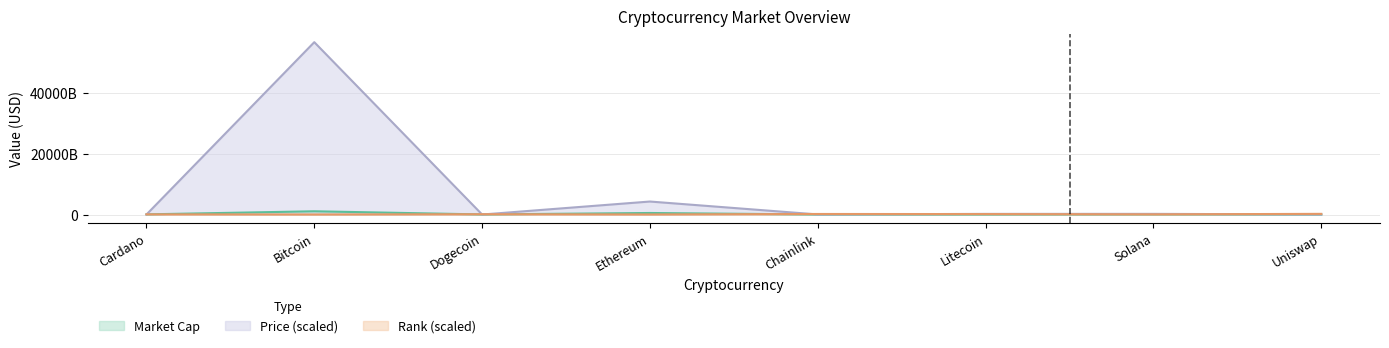

What is the minimum value for current_price?

223058000